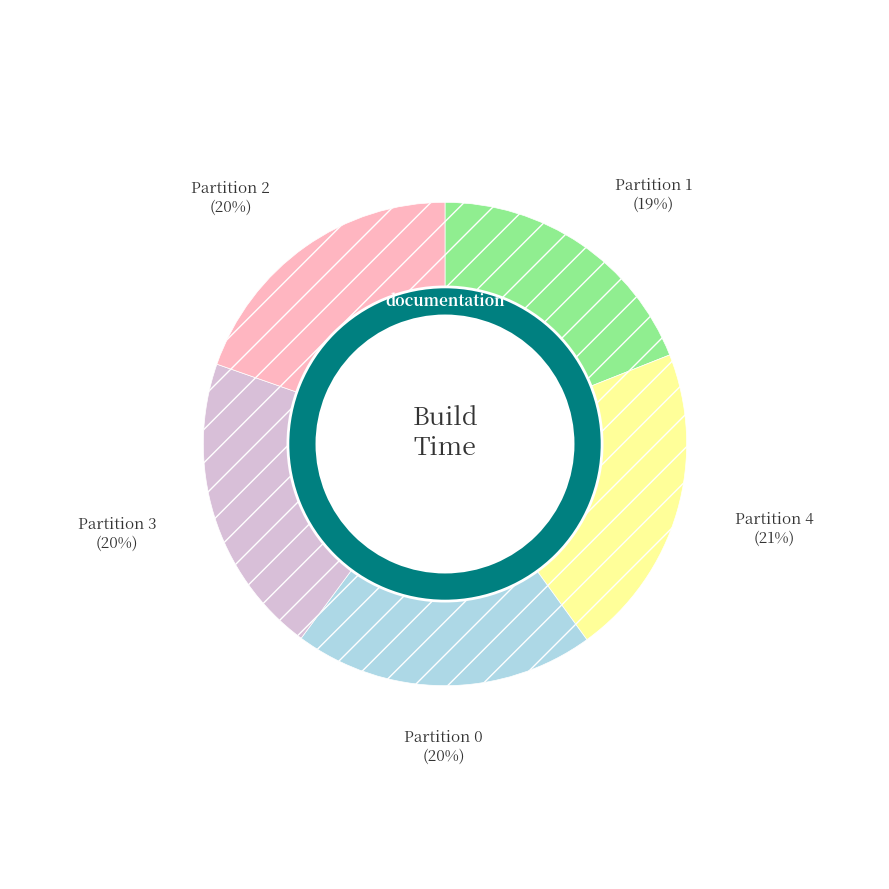

Is there any slice that represents more than half of the pie?

No